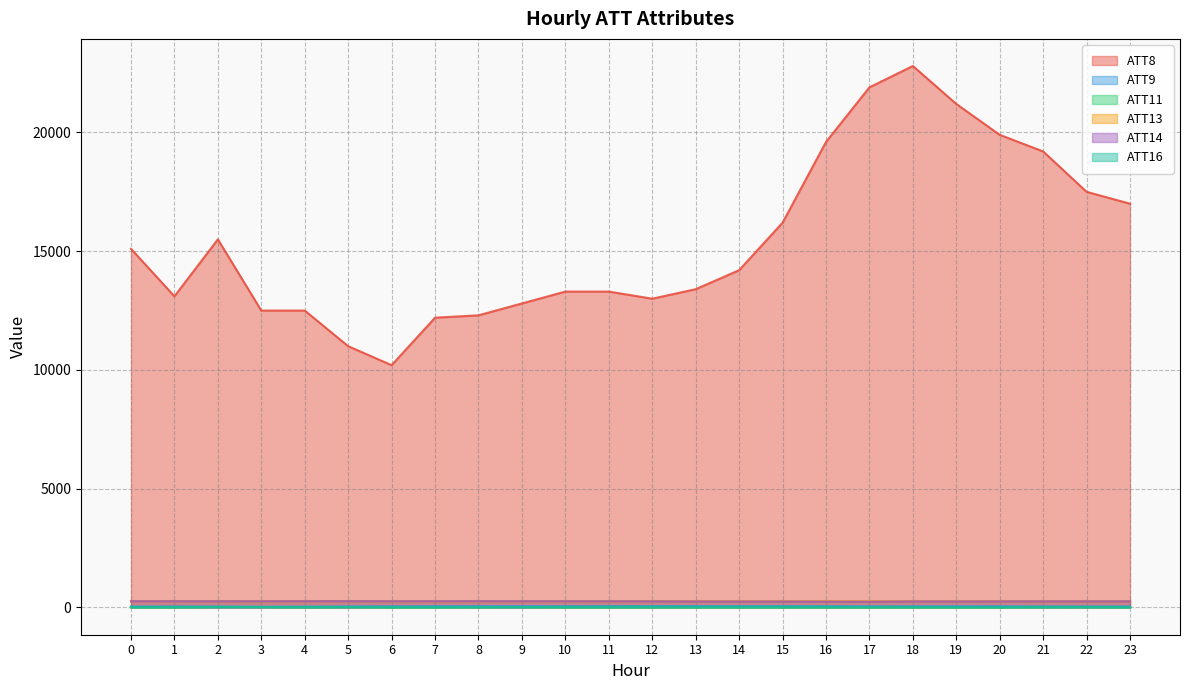

Which series has the widest spread of values?

ATT8